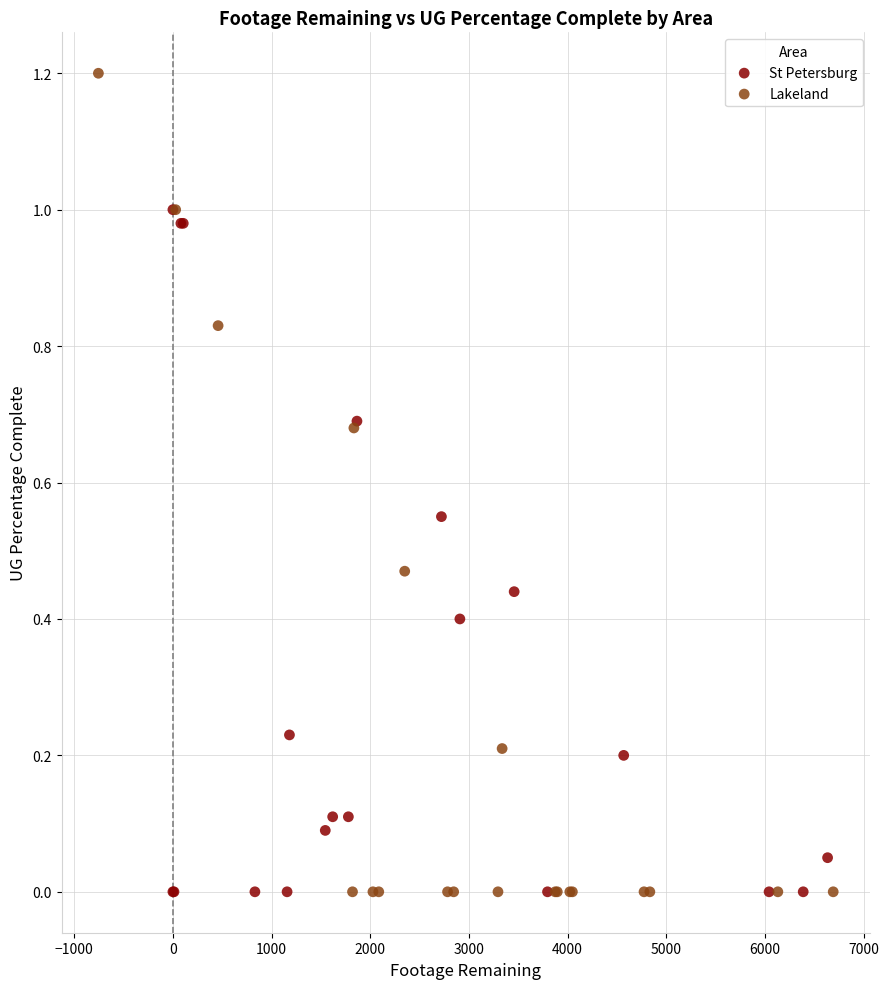

Which series has the largest Y range (max minus min)?

Lakeland